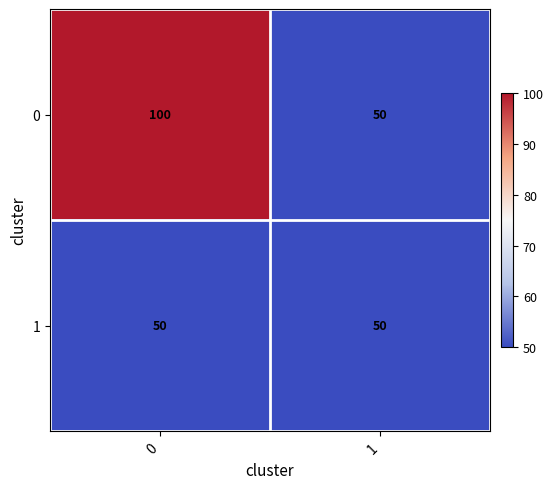

The 1 series shows 50 at 0. True or false?

True